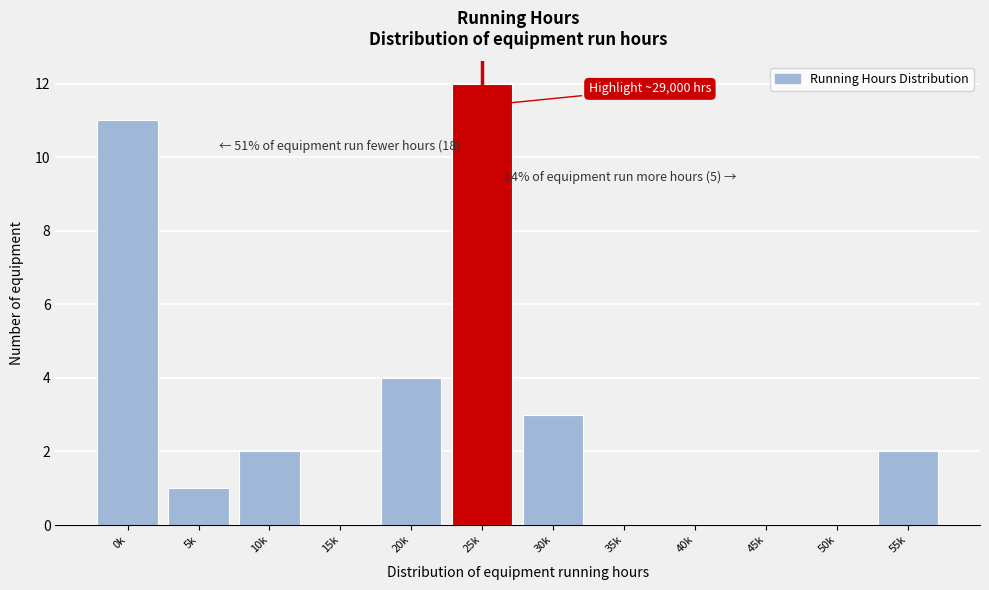

Reading right to left, list all the values displayed in this chart.

55k=2	50k=0	45k=0	40k=0	35k=0	30k=3	25k=12	20k=4	15k=0	10k=2	5k=1	0k=11